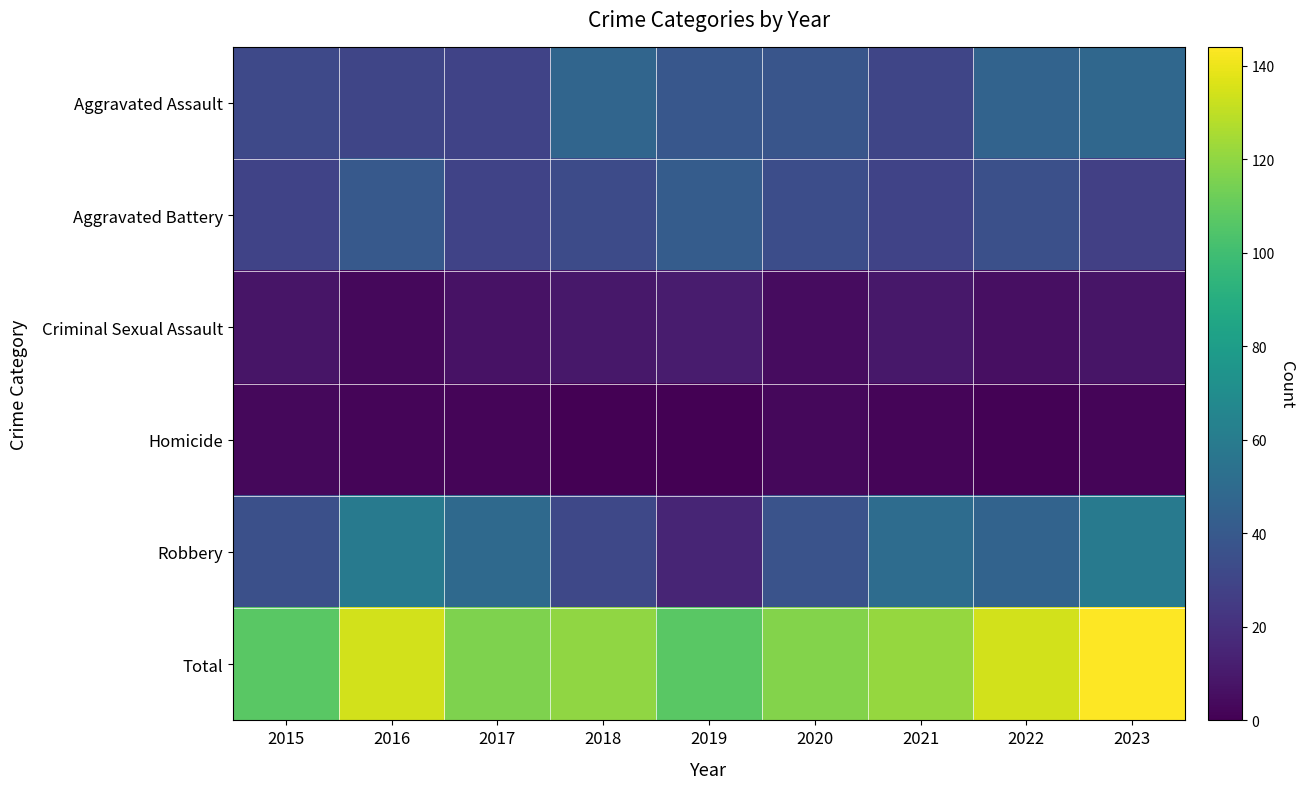

Reading left to right, what are all the values shown in this chart?

Aggravated Assault: 2015=32	2016=30	2017=29	2018=47	2019=39	2020=38	2021=30	2022=46	2023=48
Aggravated Battery: 2015=29	2016=40	2017=29	2018=33	2019=42	2020=34	2021=29	2022=35	2023=27
Criminal Sexual Assault: 2015=8	2016=3	2017=7	2018=9	2019=11	2020=5	2021=9	2022=6	2023=8
Homicide: 2015=3	2016=2	2017=2	2018=0	2019=0	2020=3	2021=2	2022=1	2023=2
Robbery: 2015=35	2016=59	2017=49	2018=31	2019=15	2020=37	2021=51	2022=46	2023=59
Total: 2015=107	2016=134	2017=116	2018=120	2019=107	2020=117	2021=121	2022=134	2023=144